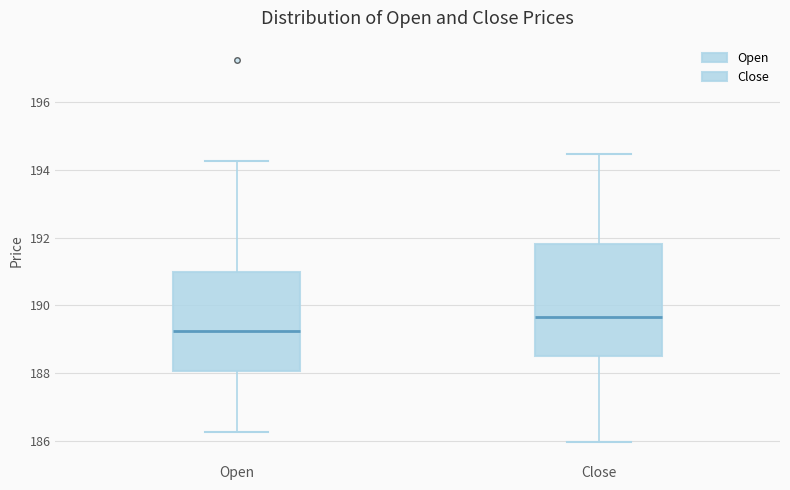

Reading left to right, read every box against the y-axis: the position of its median line, the range the box covers, and the ends of its whiskers. The values are not printed on the chart, so give them approximately, as read against the axis.

Open: median 189.2, box 188.0 to 191.0, whiskers 186.2 to 194.2
Close: median 189.6, box 188.6 to 191.8, whiskers 186.0 to 194.4